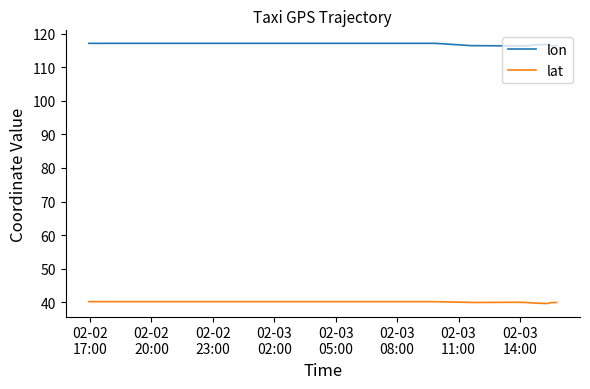

How many lines are shown in the chart?

2